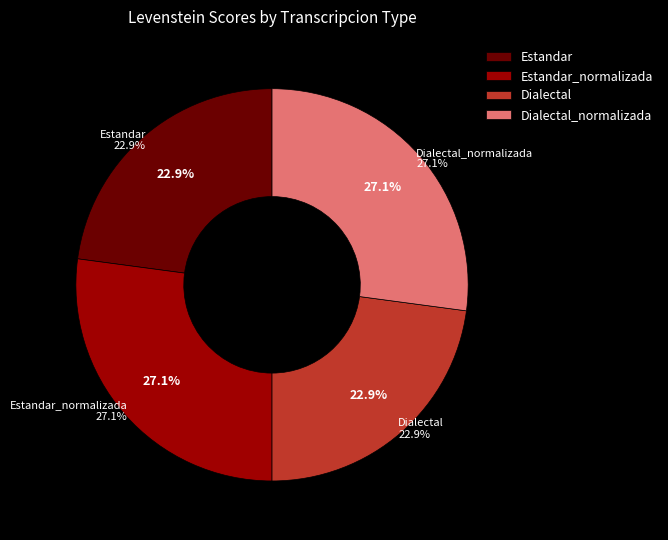

Is there a majority slice in this chart?

No